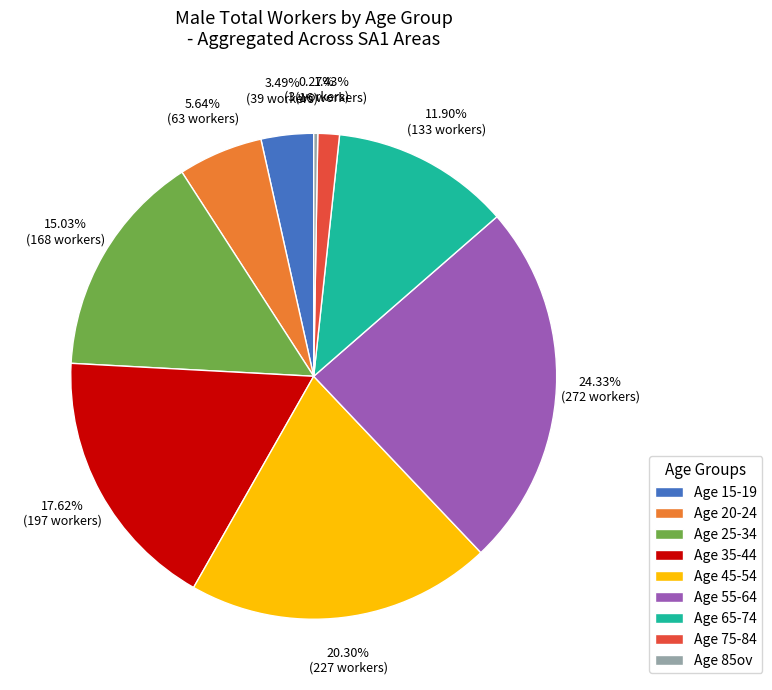

Which slice is the largest?

Age 55-64